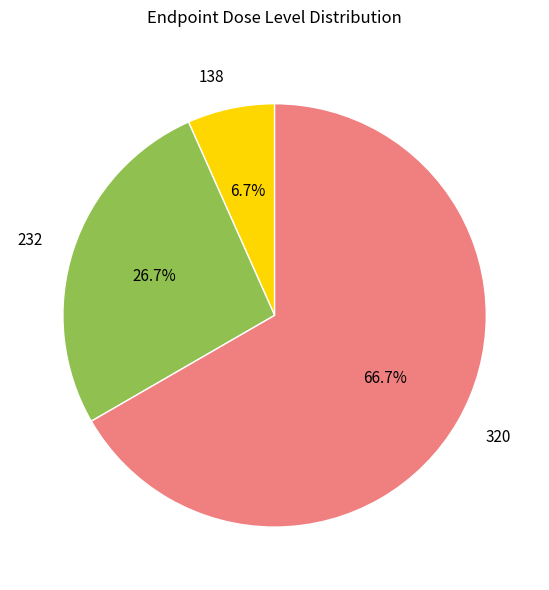

What is the ratio of the value at 232 to the value at 320?

0.4